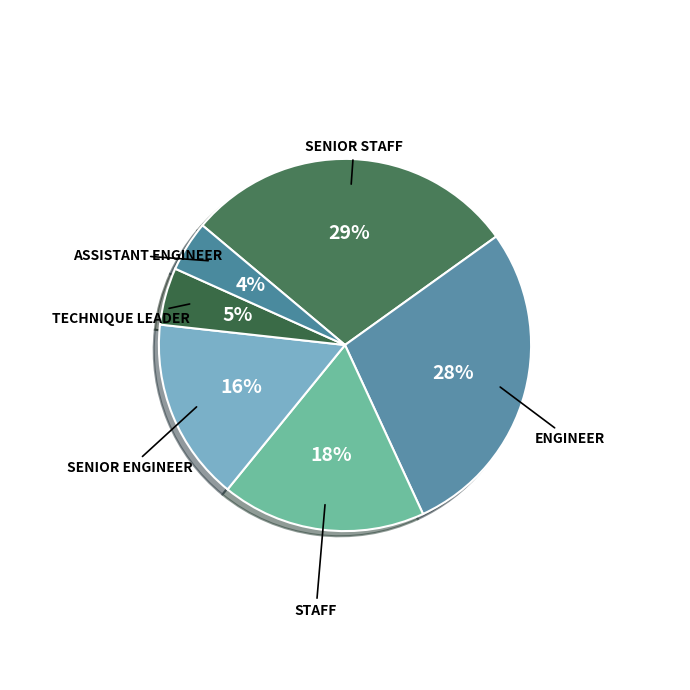

What is the largest slice in the pie chart?

Senior Staff